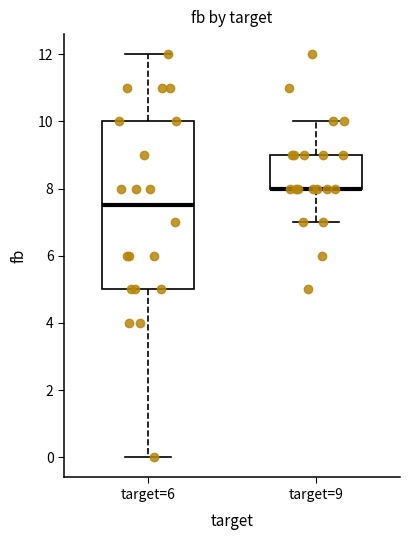

Reading left to right, transcribe this box plot: for each box, give where its median line is, the range the box spans, and where its two whiskers end, as read against the y-axis. The values are not printed on the chart, so give them approximately, as read against the axis.

target=6: median 7.6, box 5.0 to 10.0, whiskers 0.0 to 12.0
target=9: median 8.0 (drawn on the box's lower edge), box 8.0 to 9.0, whiskers 7.0 to 10.0